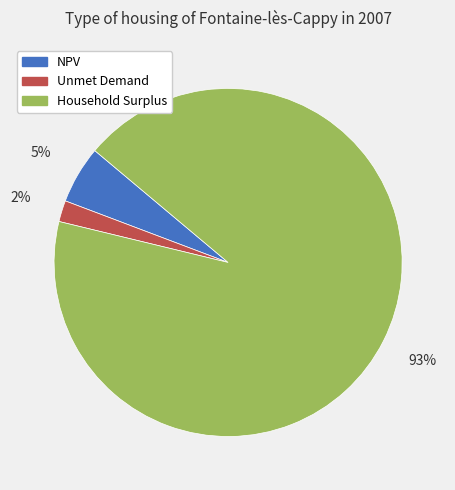

Combined, do Unmet Demand and Household Surplus account for over 50%?

Yes